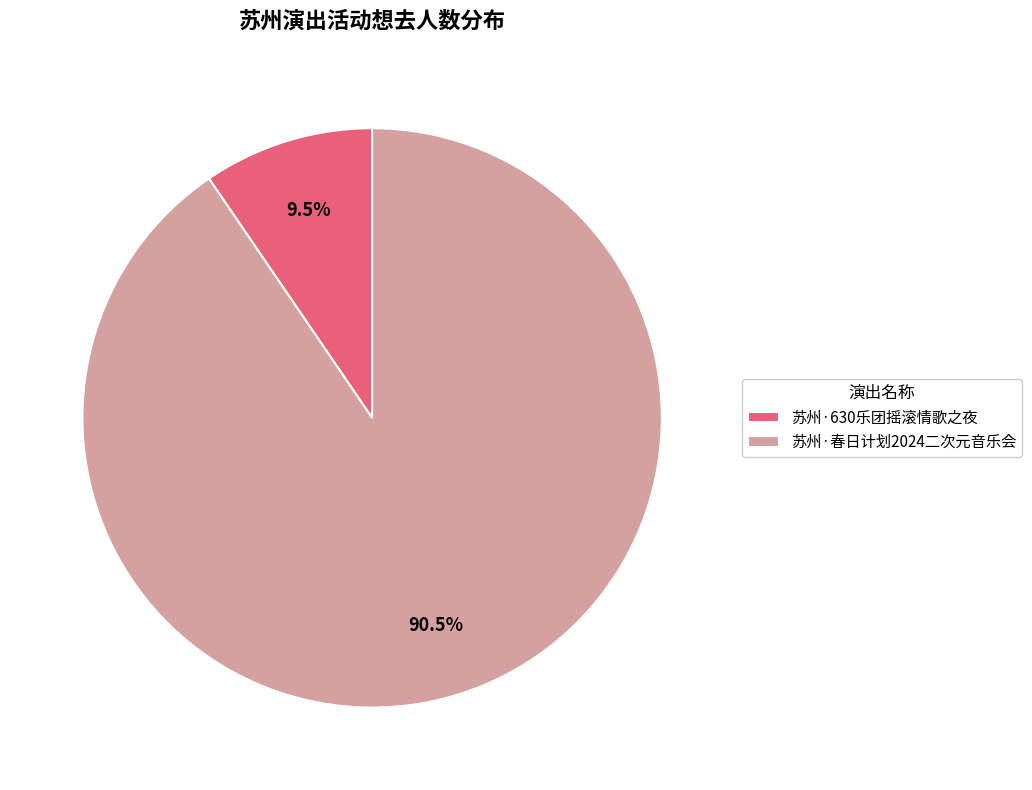

Is there any slice that represents more than half of the pie?

Yes